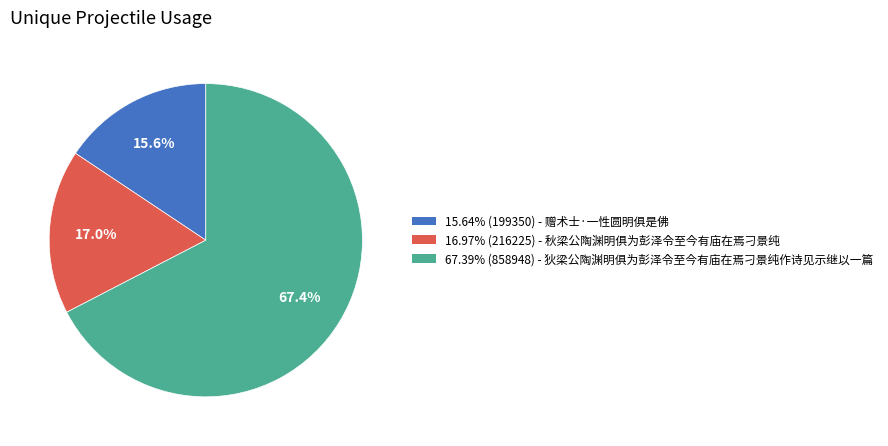

Is there a majority slice in this chart?

Yes